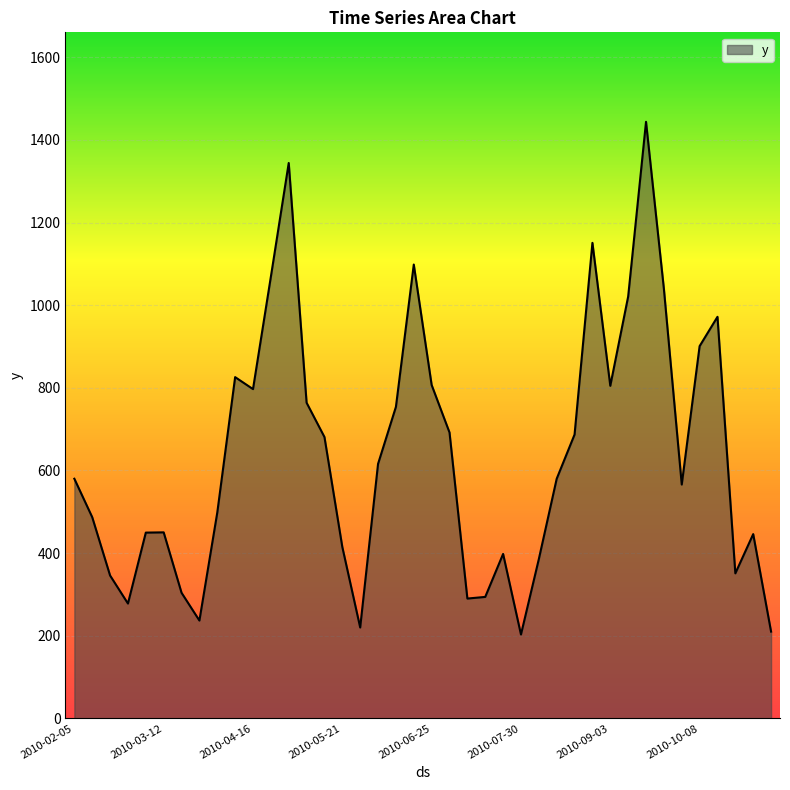

What is the smallest value displayed?

203.0